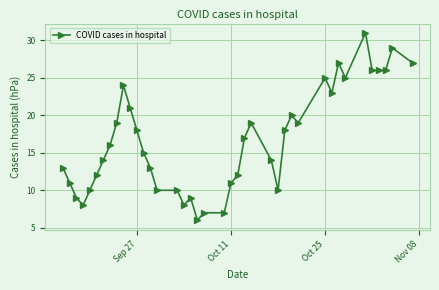

What is the sum of all values?

665